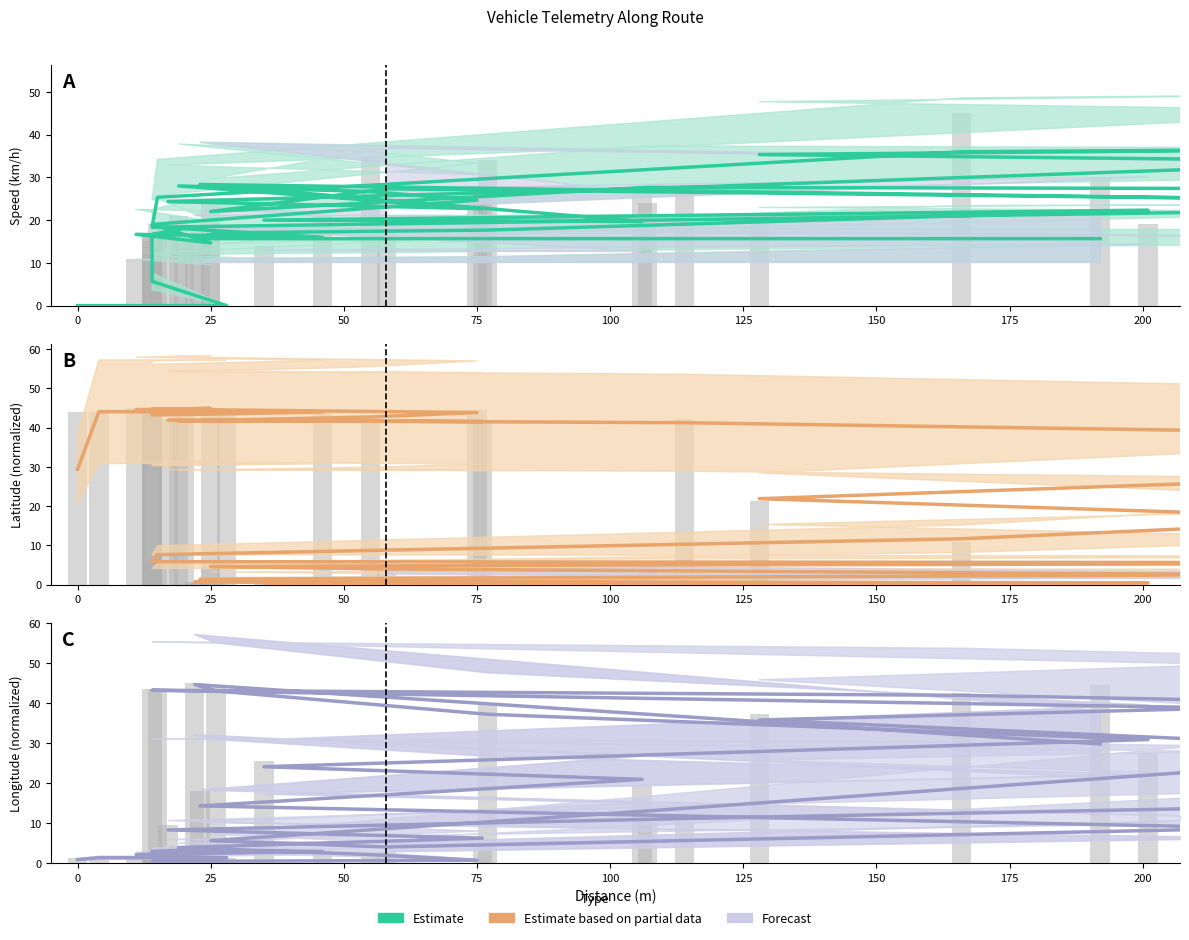

What is the highest value of the Longitude series?

44.7